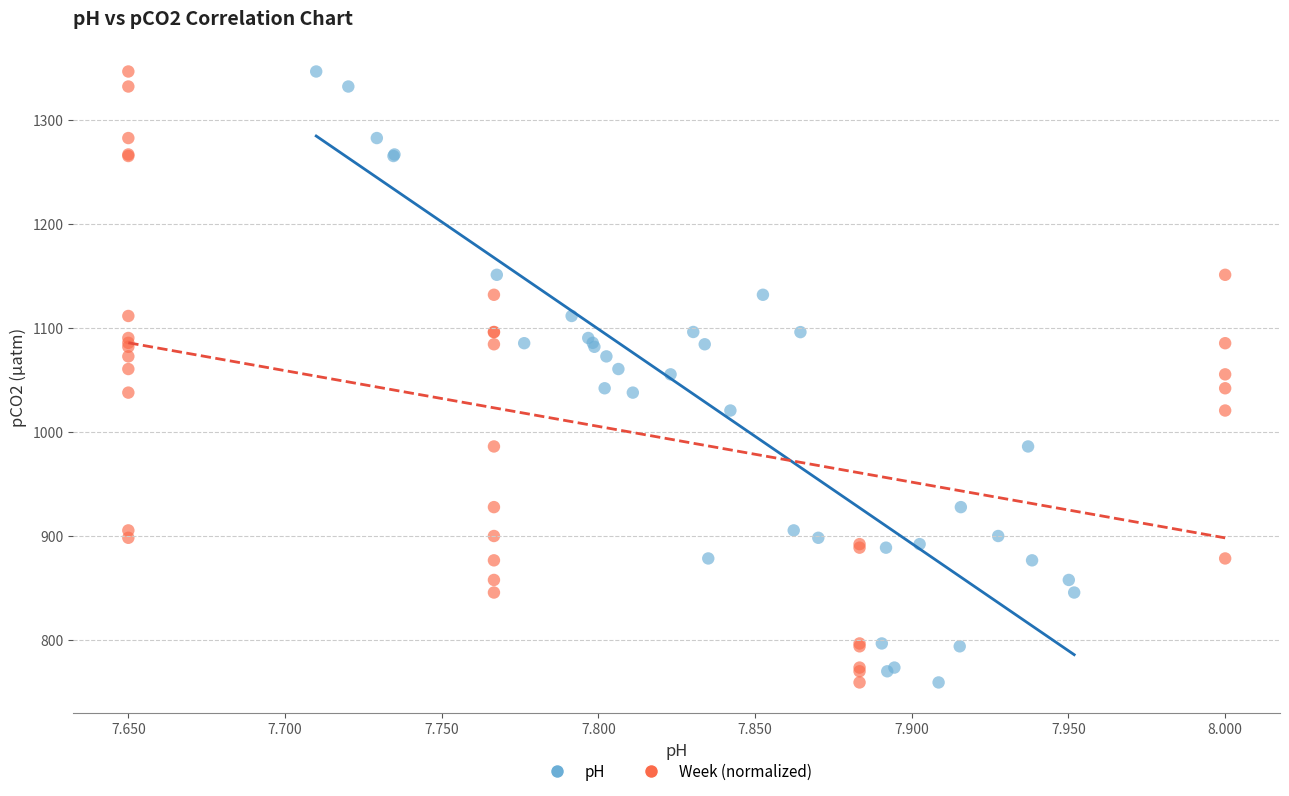

What are all the series names shown in the legend?

pH, Week (normalized)